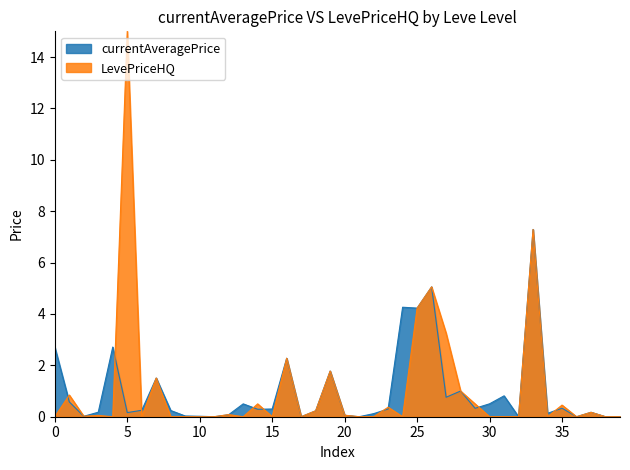

At which category does the chart reach its peak across all series?

5